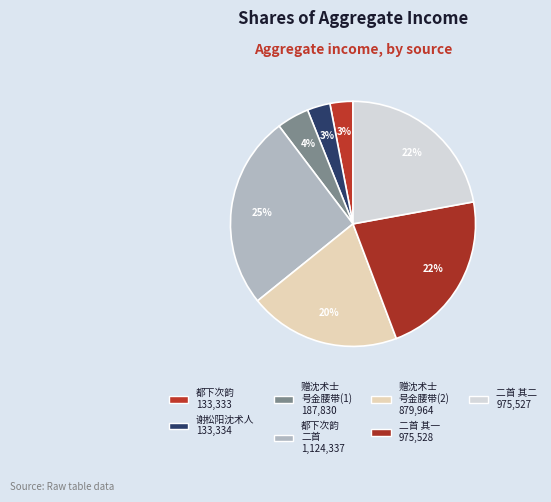

Does any single category account for the majority?

No